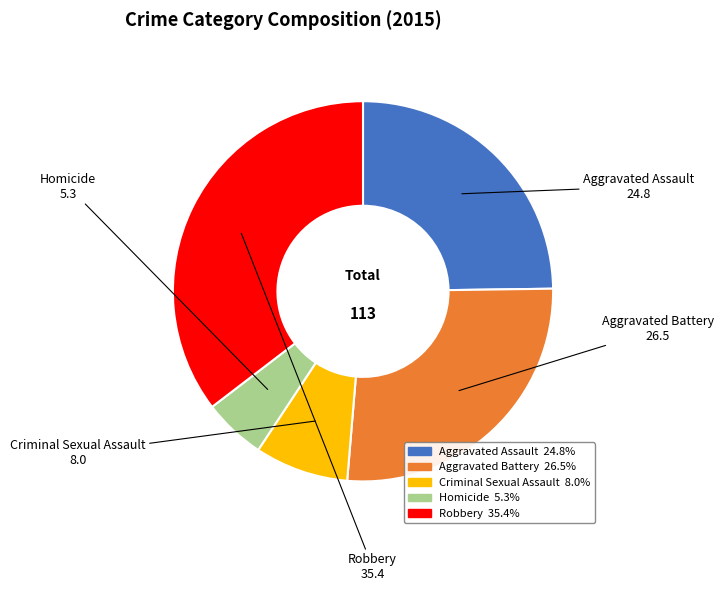

What is the largest slice in the pie chart?

Robbery